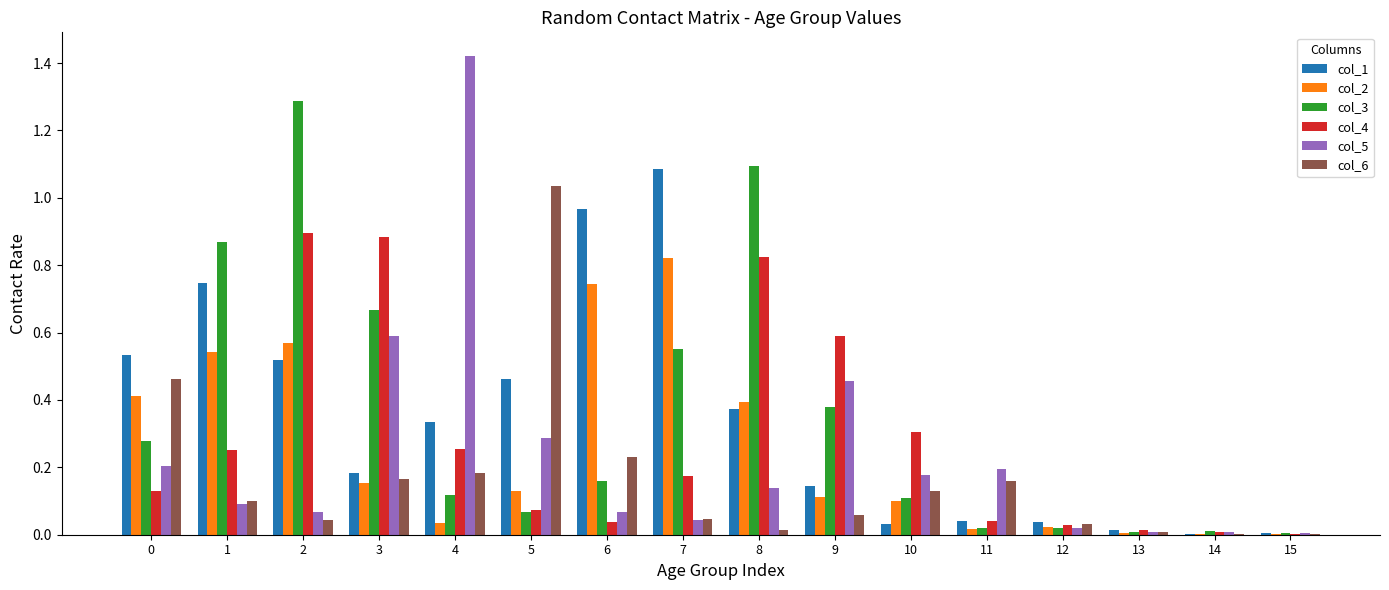

Is the value of col_3 at 2 greater than the value of col_6 at 1?

Yes